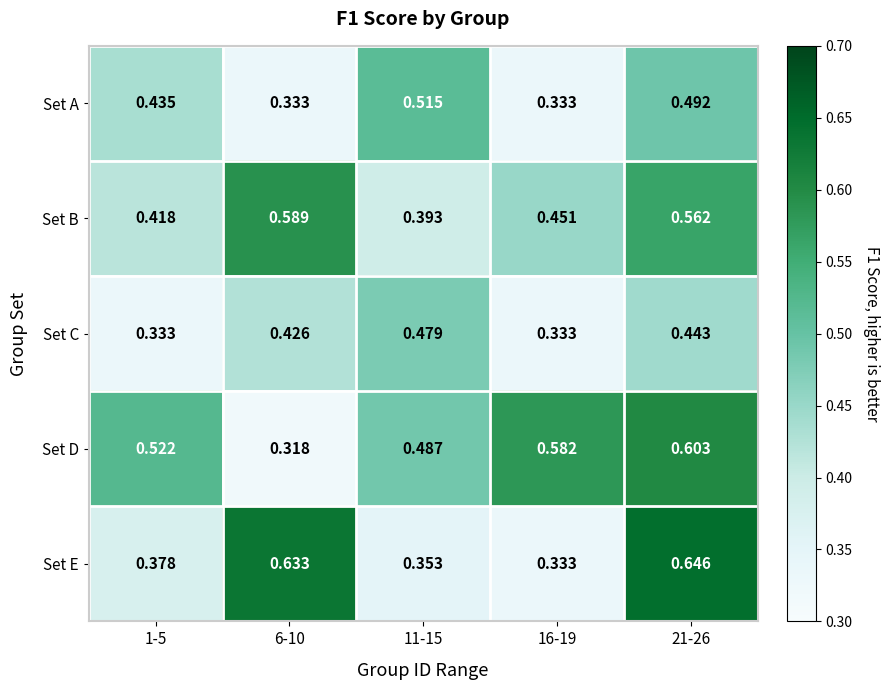

List the series in order of their peak value, highest first.

Set E, Set D, Set B, Set A, Set C